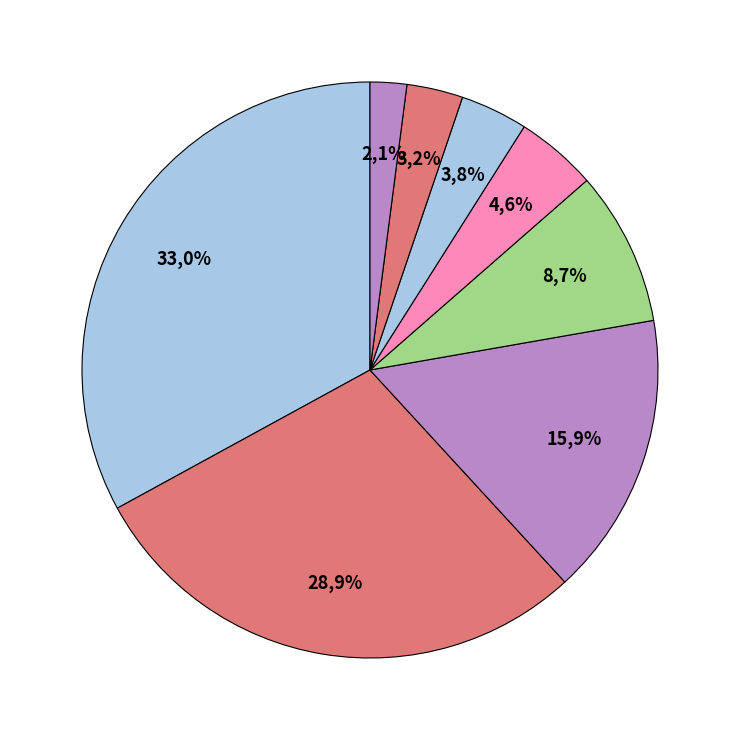

What percentage is the PODIATRY slice, to the nearest percent?

5%